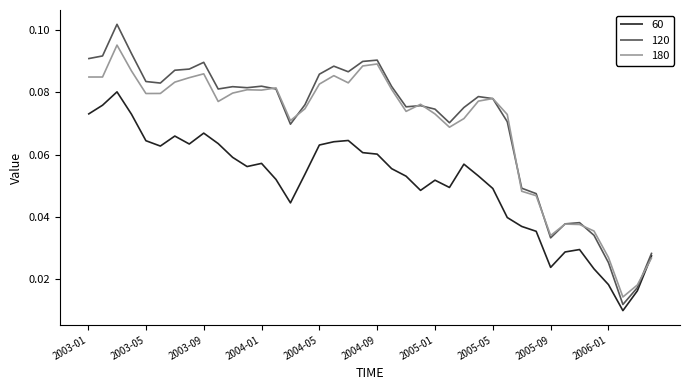

Which series has the widest spread of values?

120